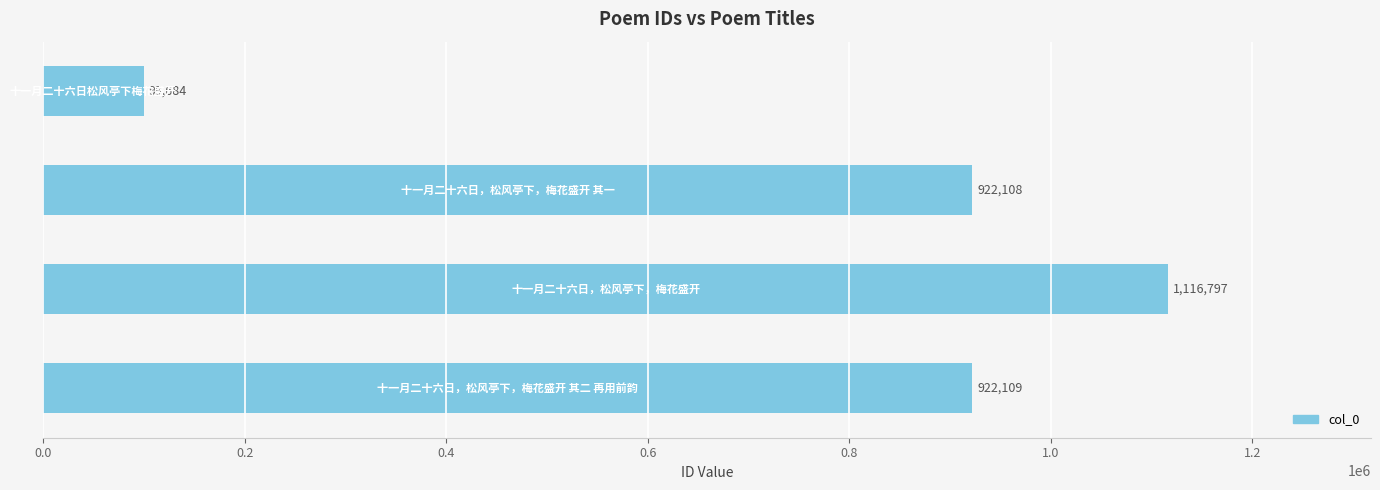

What is the smallest value displayed?

99684